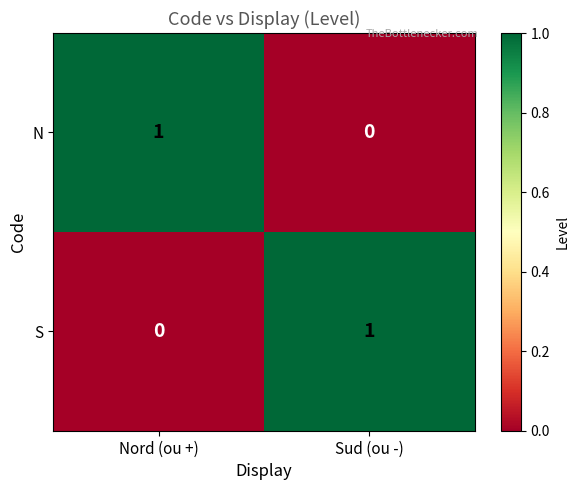

True or false: S has a value of 1 at Sud (ou -).

True